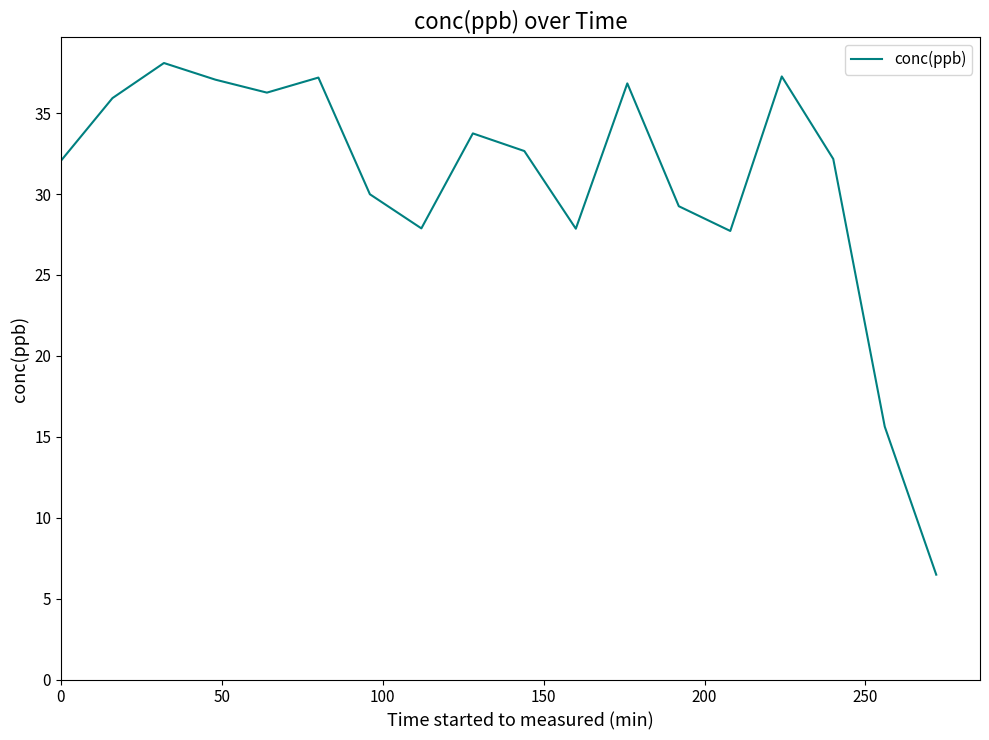

What is the difference between the maximum and minimum values?

31.6